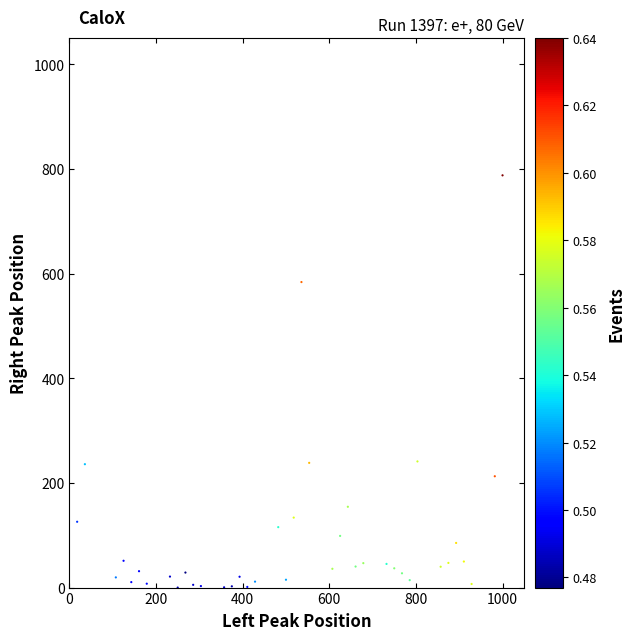

What Y value in the scatter plot is closest to 500?

583.7